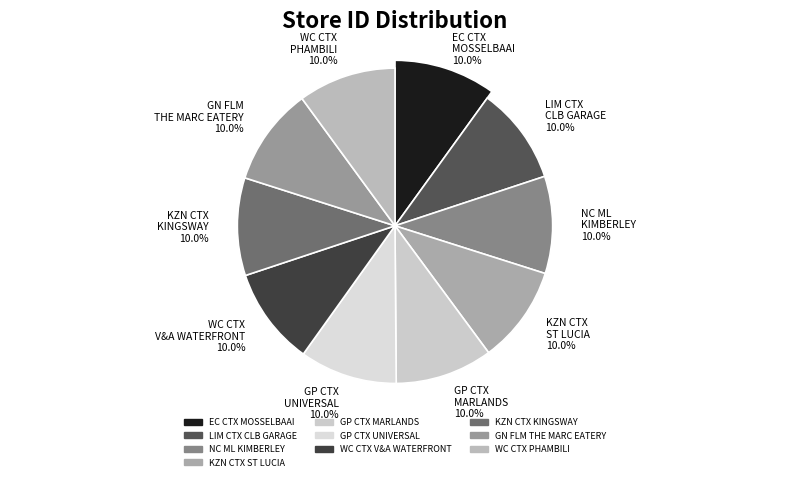

Is there any slice that represents more than half of the pie?

No